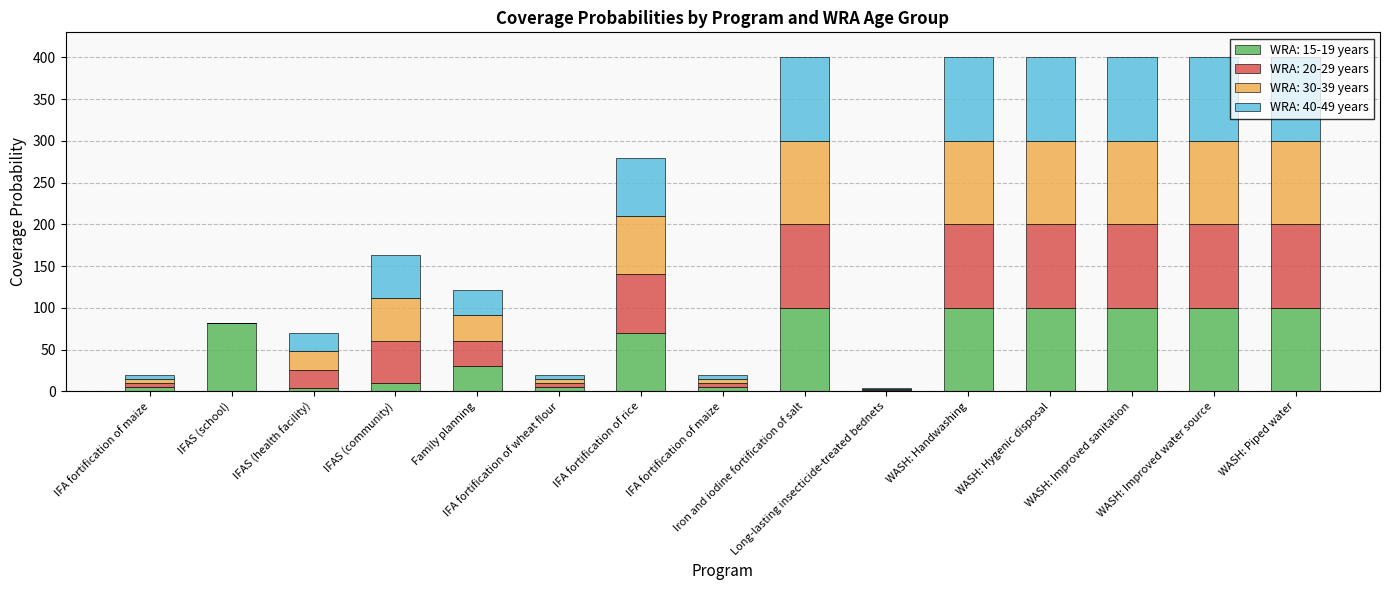

Between Family planning and IFA fortification of rice, which series saw the biggest shift?

WRA: 15-19 years